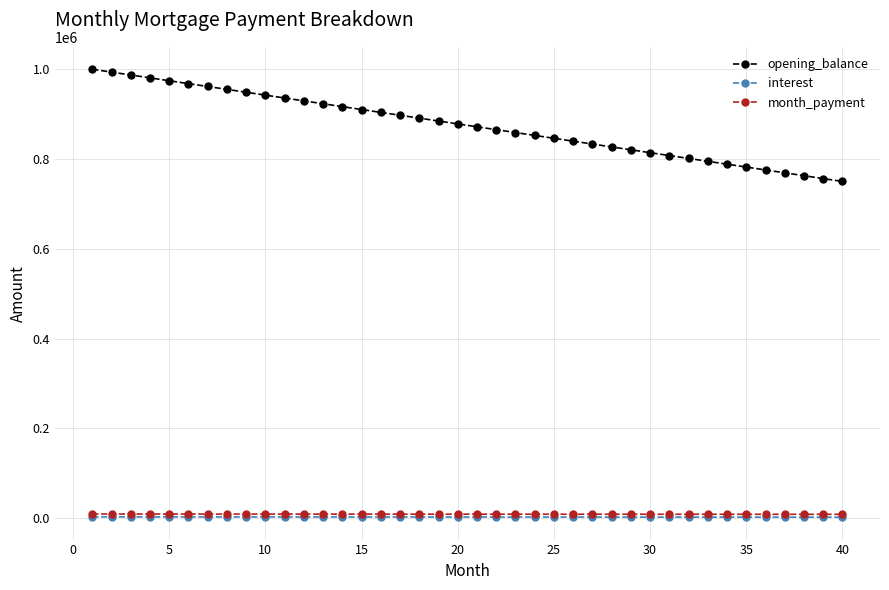

What is the greatest value displayed?

1000000.0